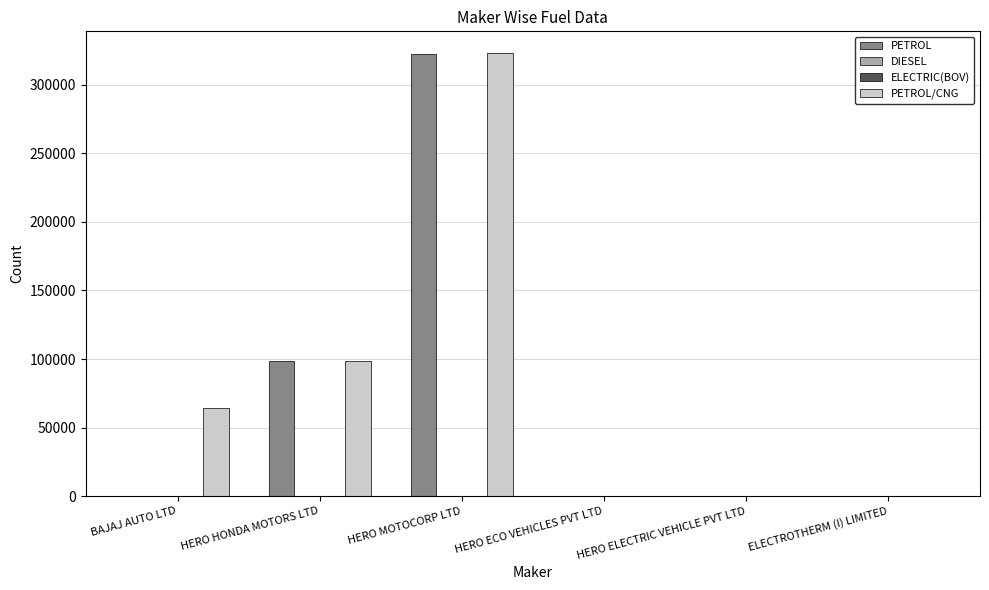

Count the number of categories in the chart.

6